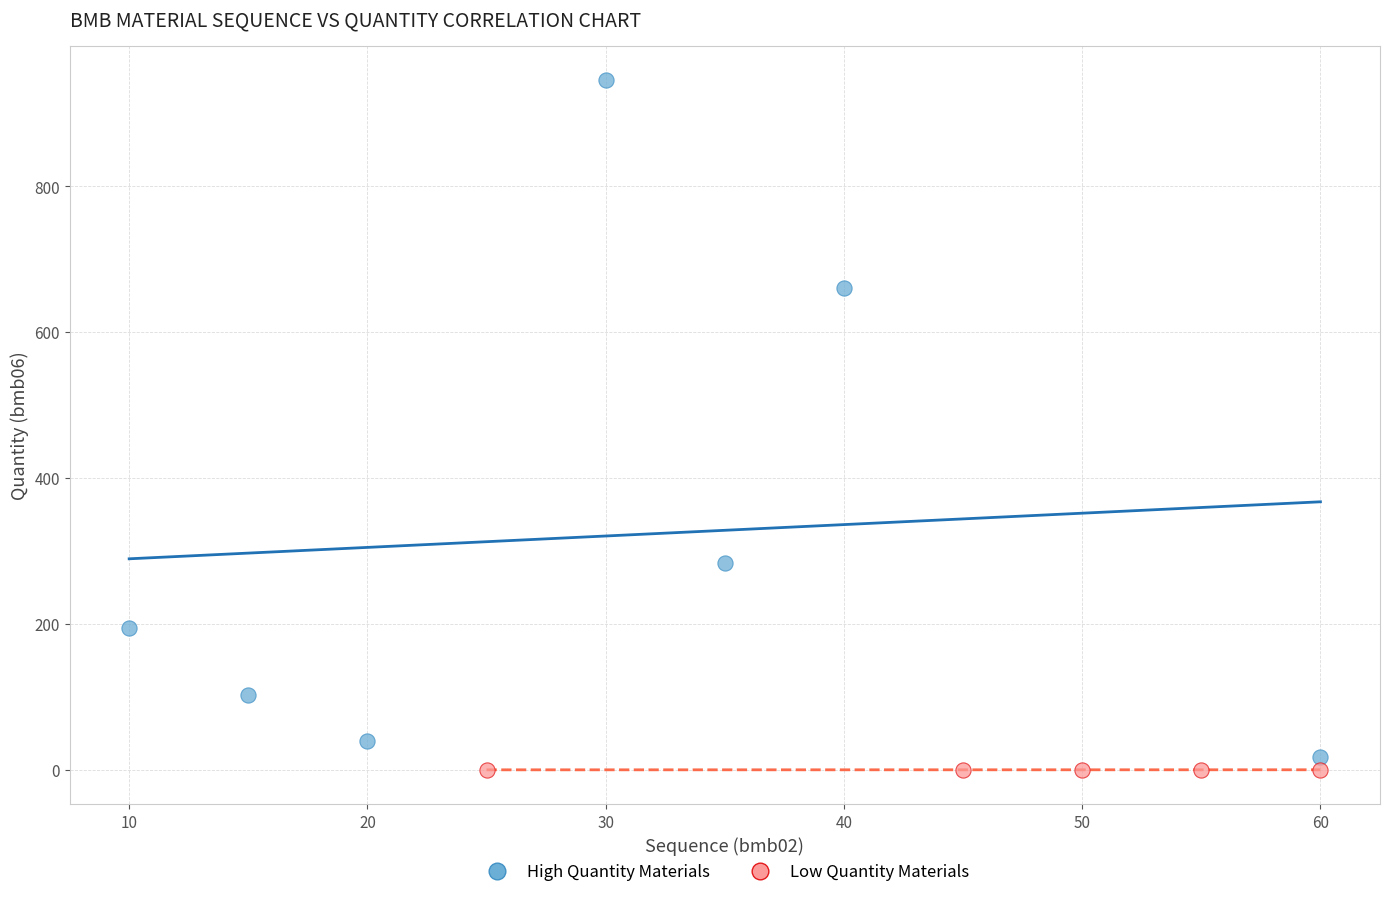

Which series contains the highest Y value?

High Quantity Materials